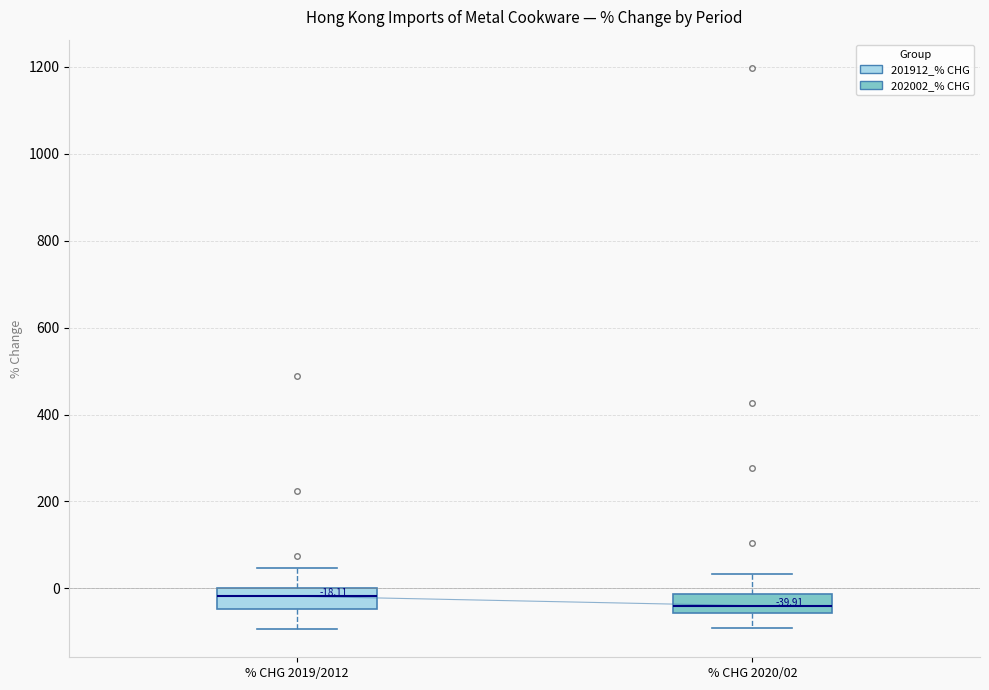

Which box has the lowest median line?

% CHG 2020/02